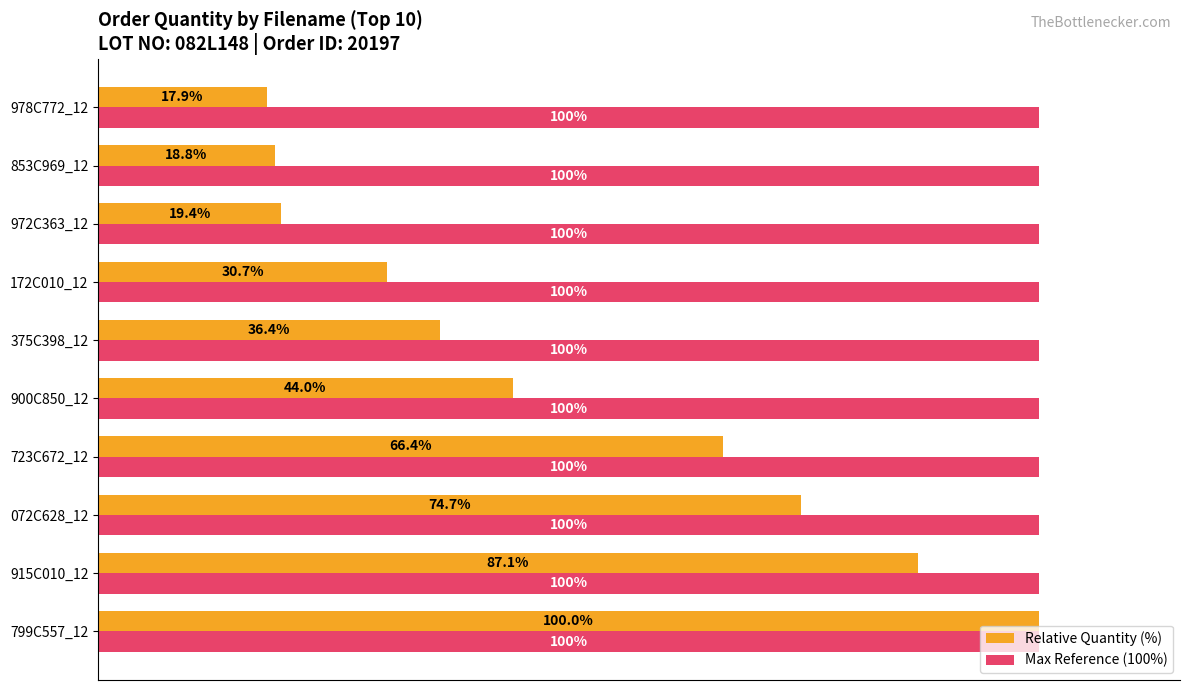

At 072C628_12, list the series in order from smallest to largest.

Relative Quantity (%), Max Reference (100%)